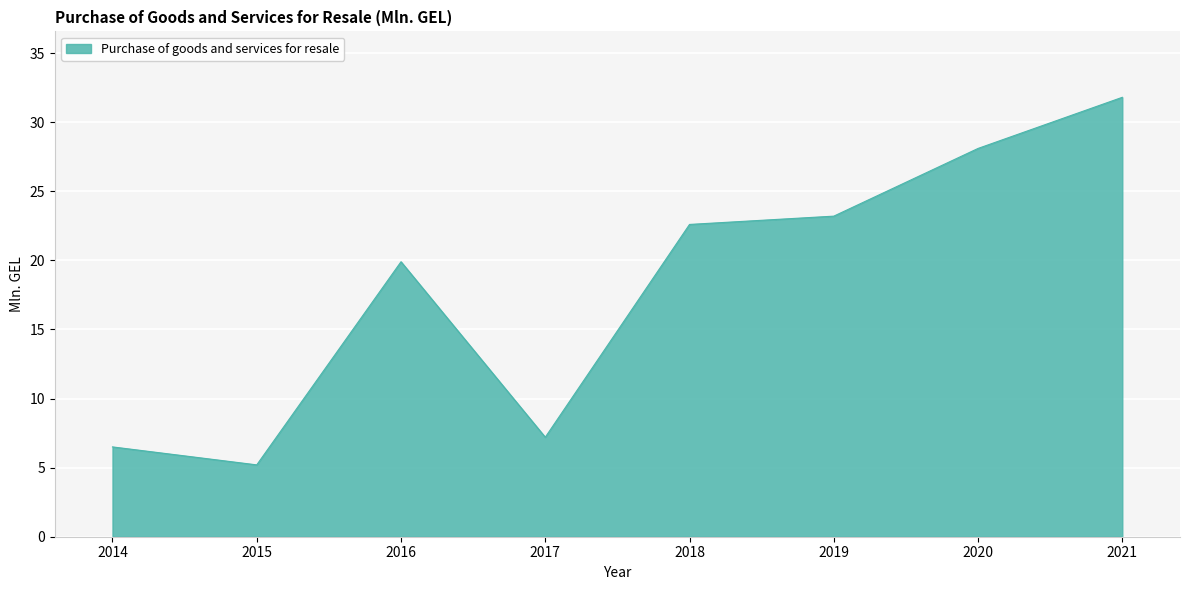

Rank the categories by value from highest to lowest.

2021, 2020, 2019, 2018, 2016, 2017, 2014, 2015